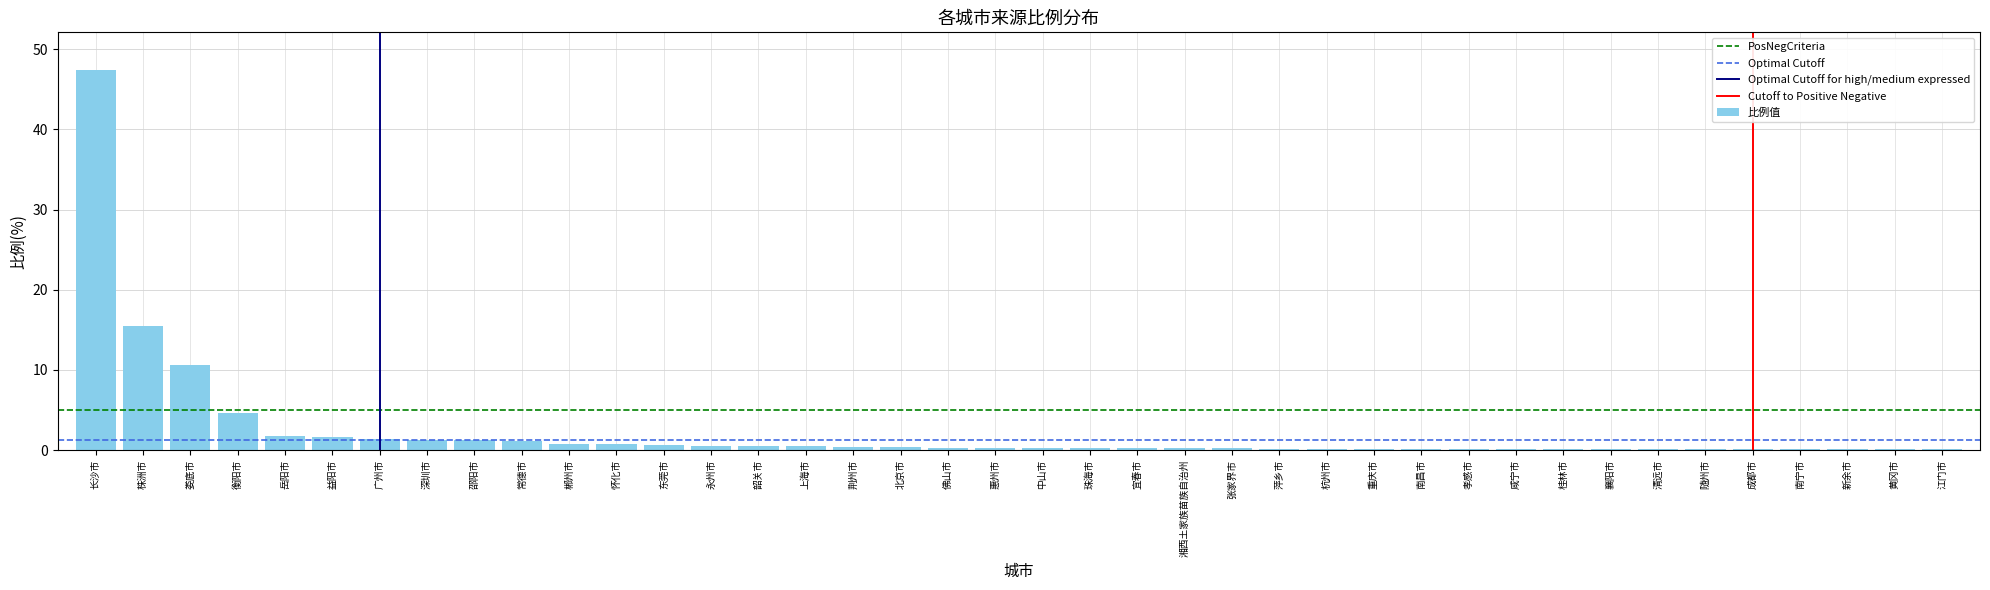

Which has a higher value, 郴州市 or 江门市?

郴州市